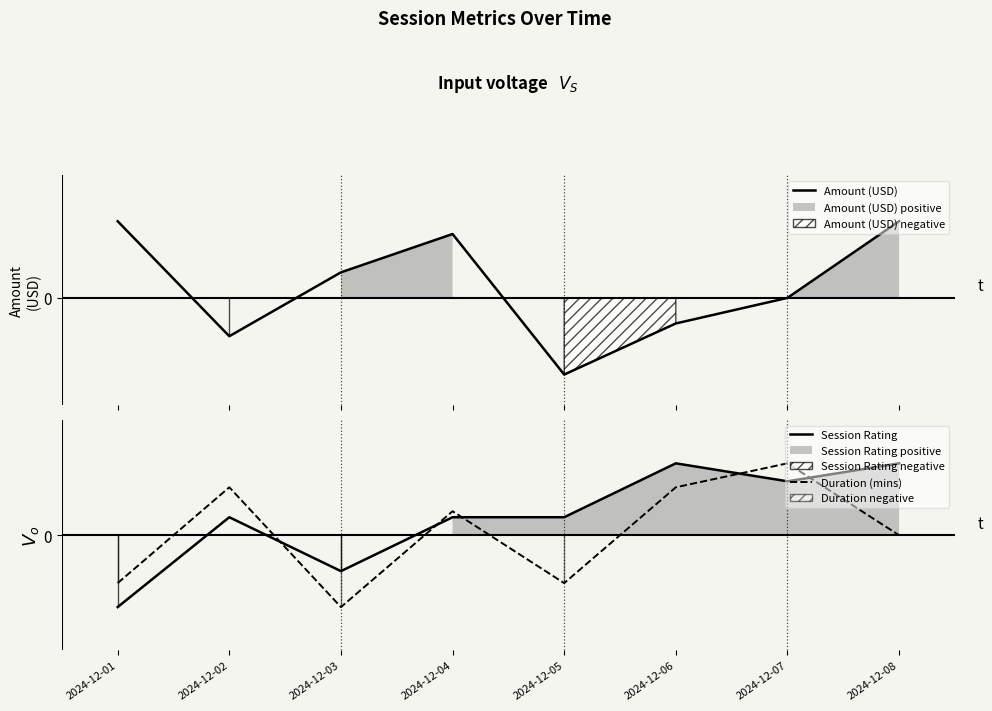

How many values in Session Rating are below zero?

2